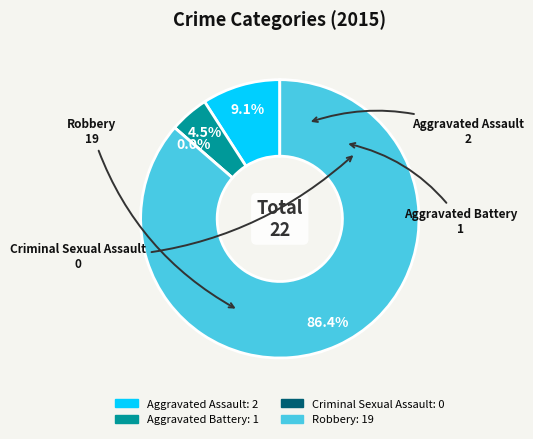

To the nearest percent, what is the difference between the largest and smallest slice percentages?

86%